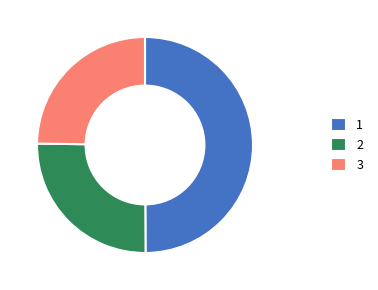

Approximately how many times larger is the value at 1 compared to 3?

2.0